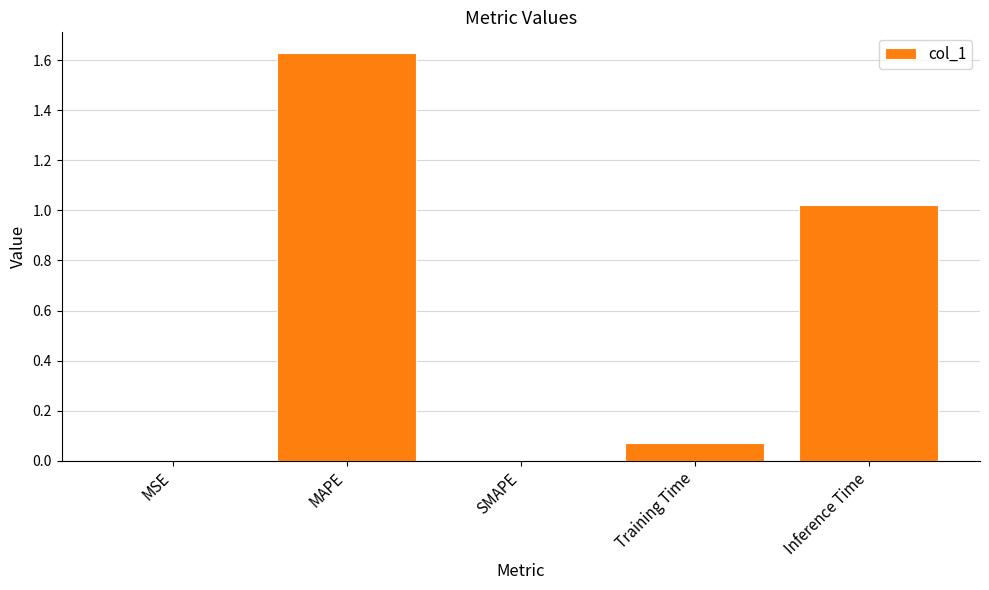

What is the change in value from MAPE to Inference Time?

-0.6